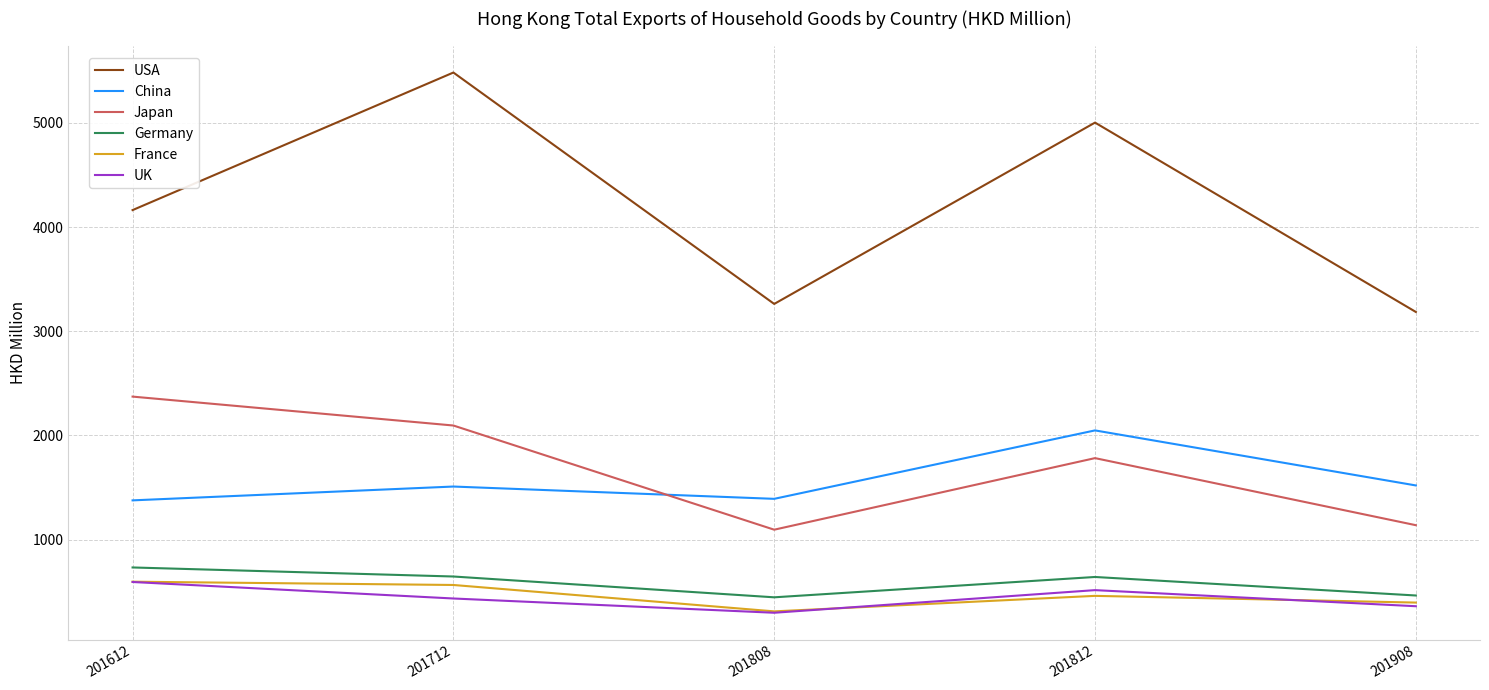

True or false: China and USA cross at least once.

False